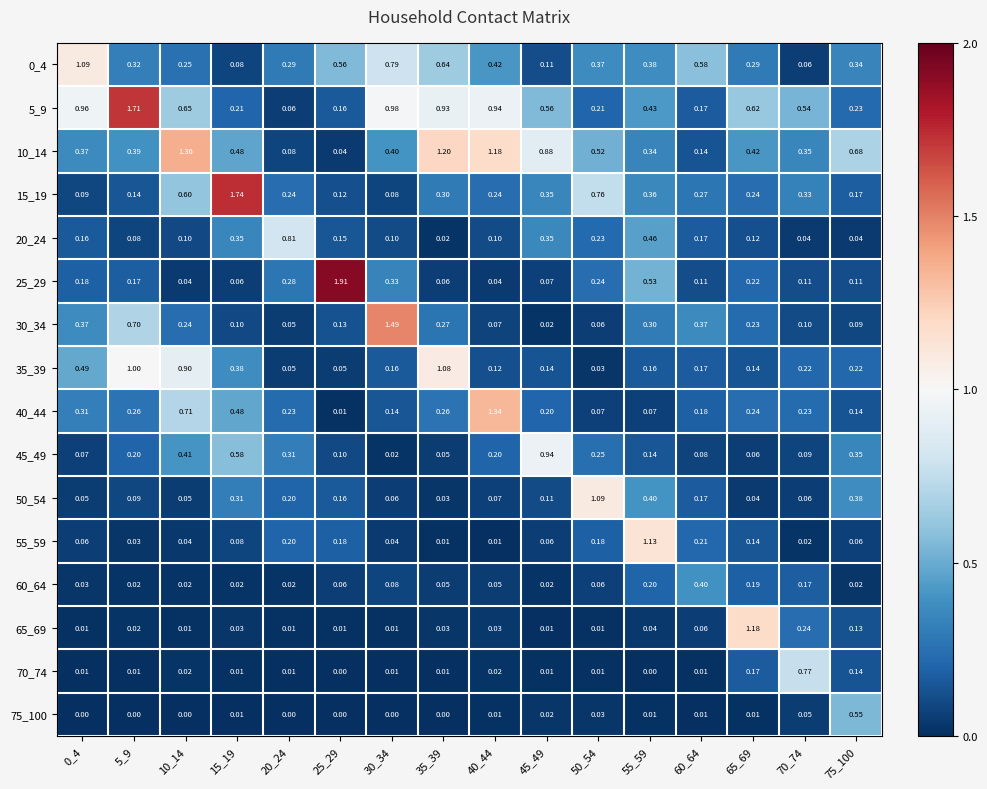

At how many categories does at least one series exceed 1?

11